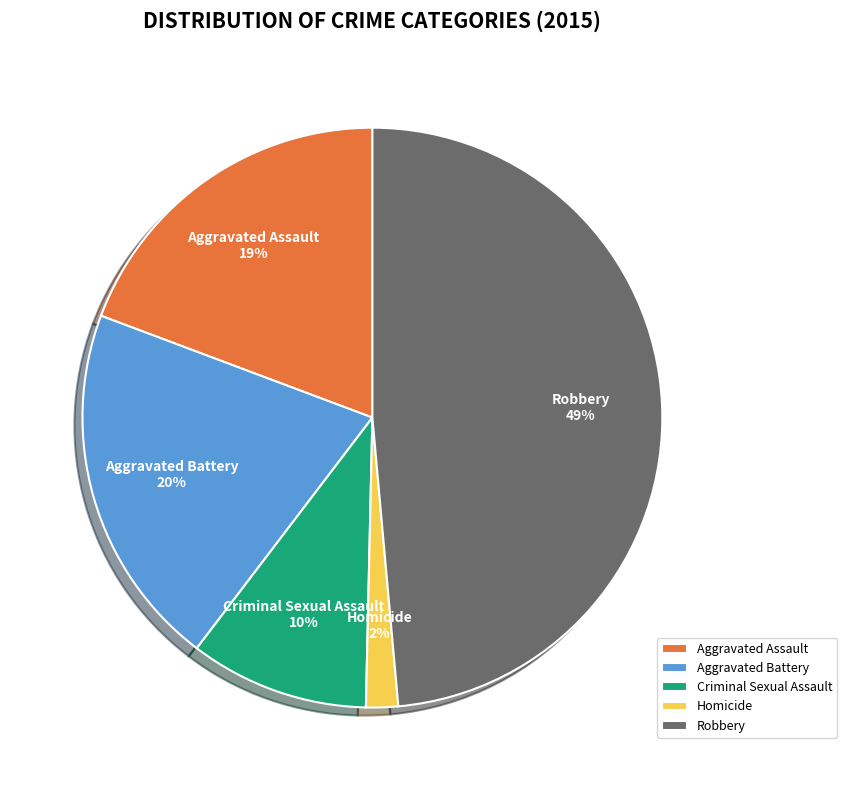

Count the number of slices in the pie.

5